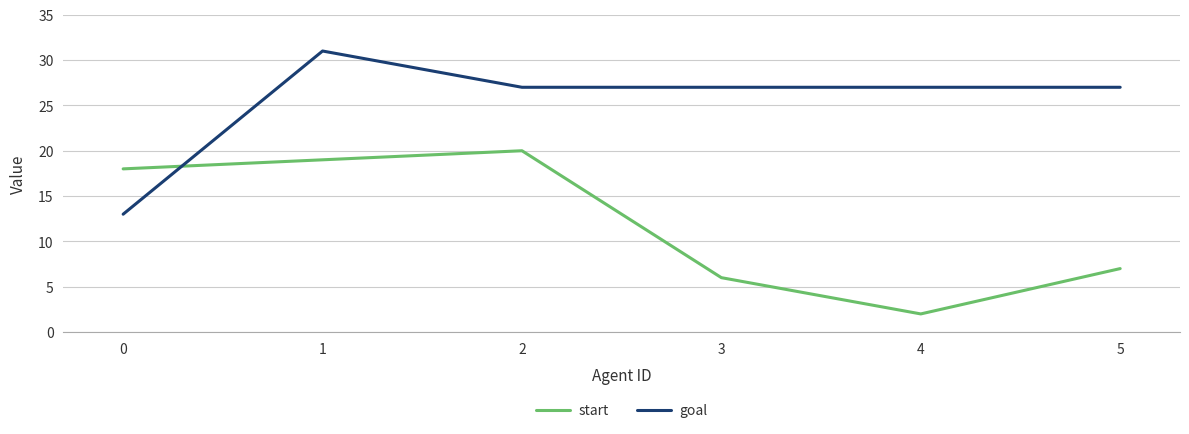

What is the lowest value of the start series?

2